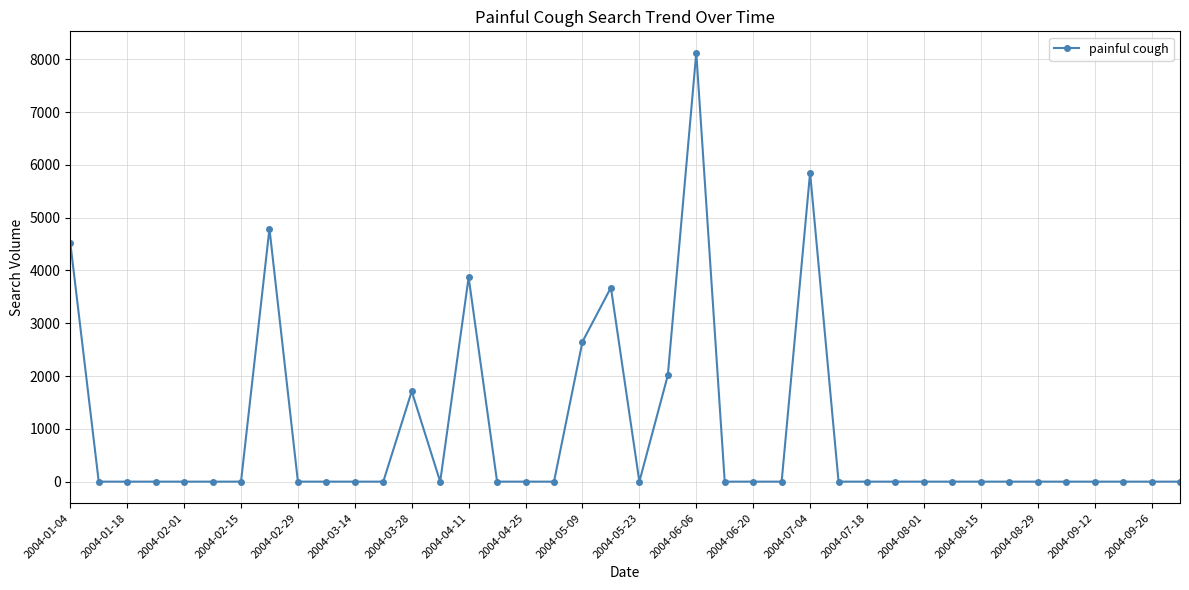

What is the difference between the second highest and minimum values?

5850.7